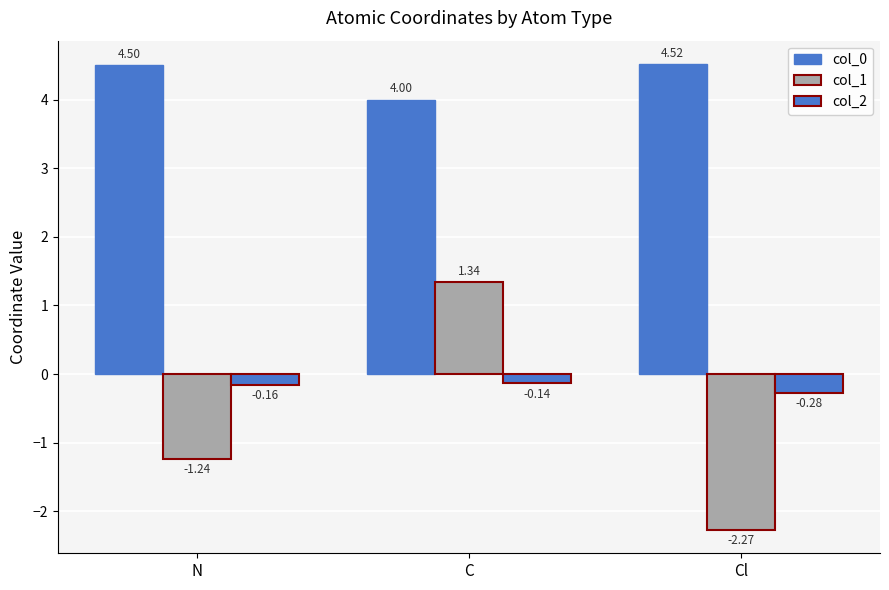

Rank the series by their maximum value, from lowest to highest.

col_2, col_1, col_0